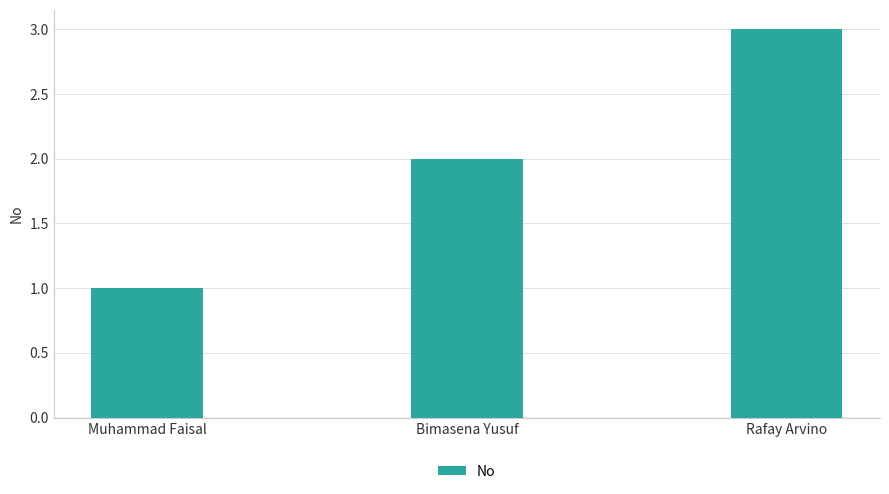

True or false: the data shows 2 at Bimasena Yusuf.

True